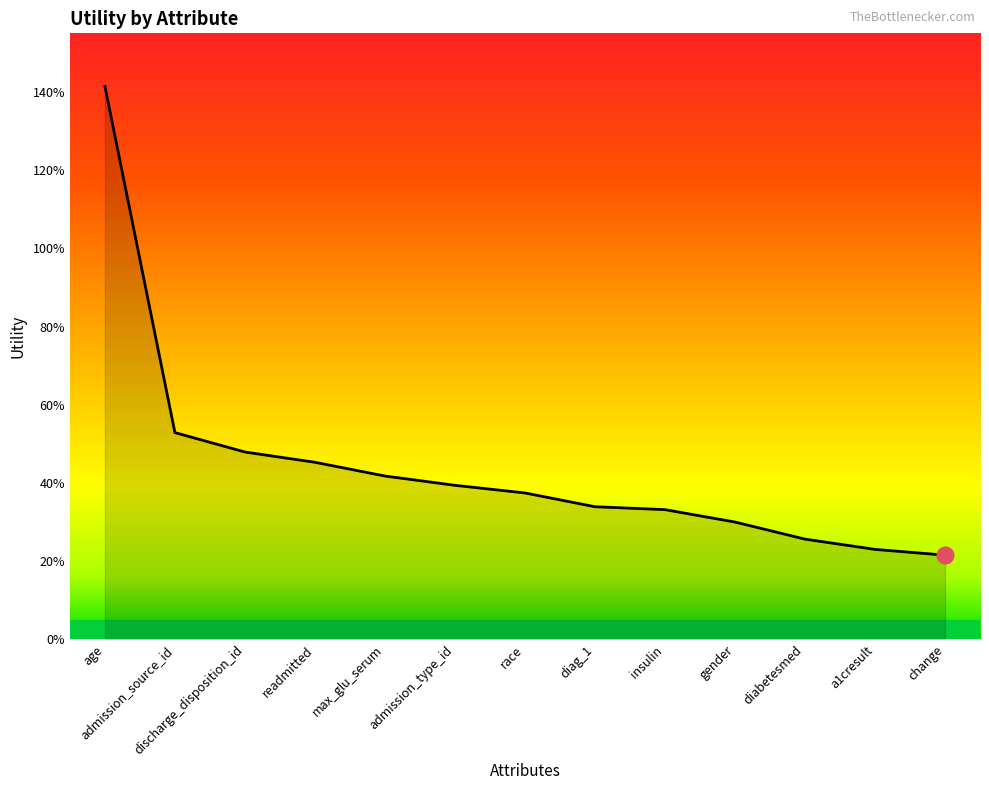

List the labels in order of value, largest first.

age, admission_source_id, discharge_disposition_id, readmitted, max_glu_serum, admission_type_id, race, diag_1, insulin, gender, diabetesmed, a1cresult, change